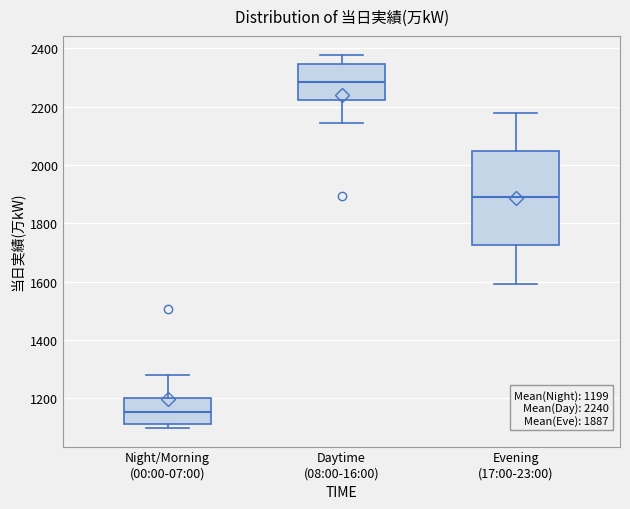

Which box is the tallest, from its lower edge to its upper edge?

Evening (17:00-23:00)